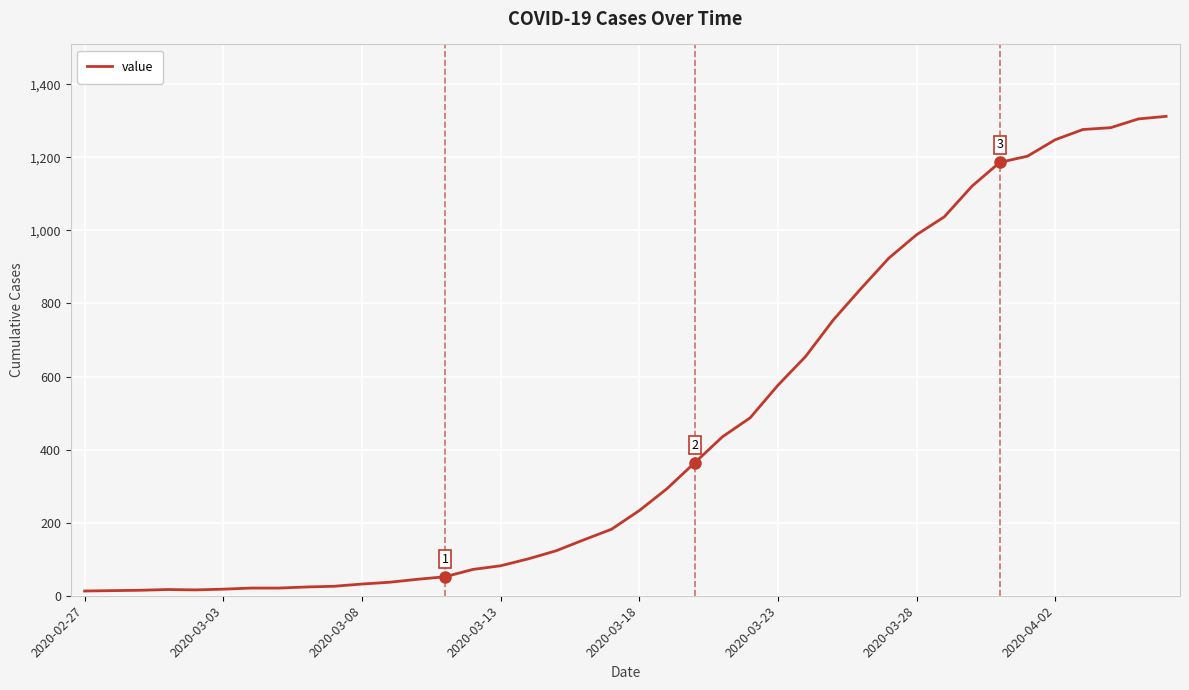

What is the maximum value shown in the chart?

1312